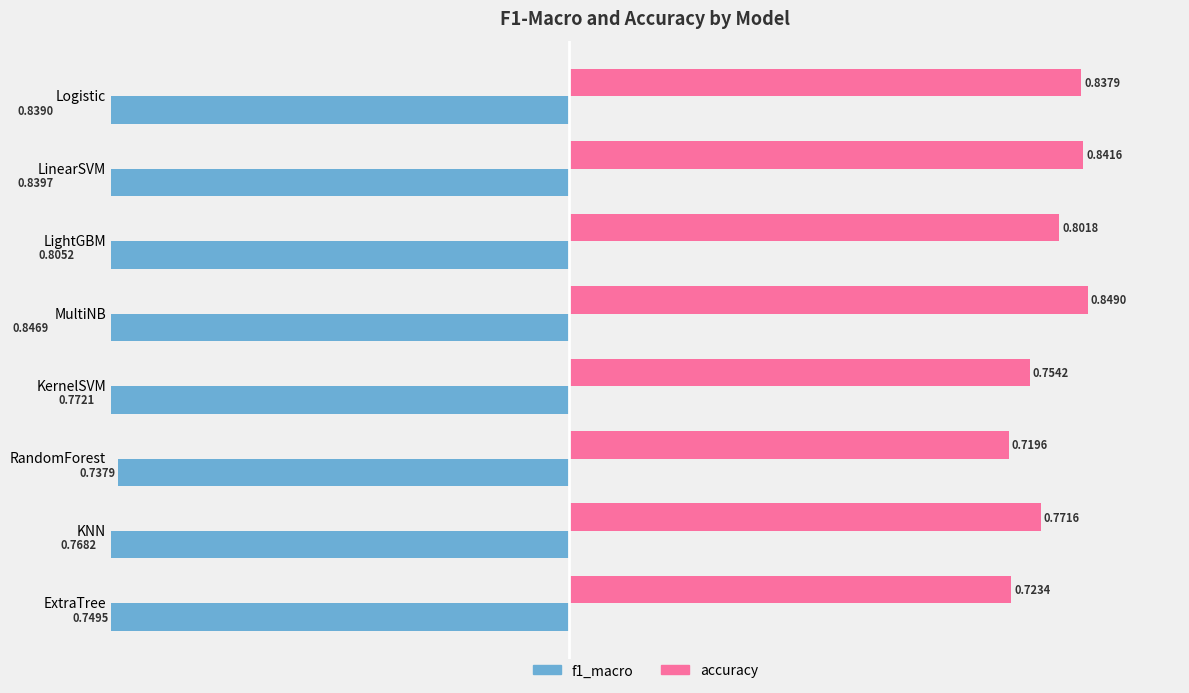

What is the difference between the second highest and second lowest values in the f1_macro series?

0.1